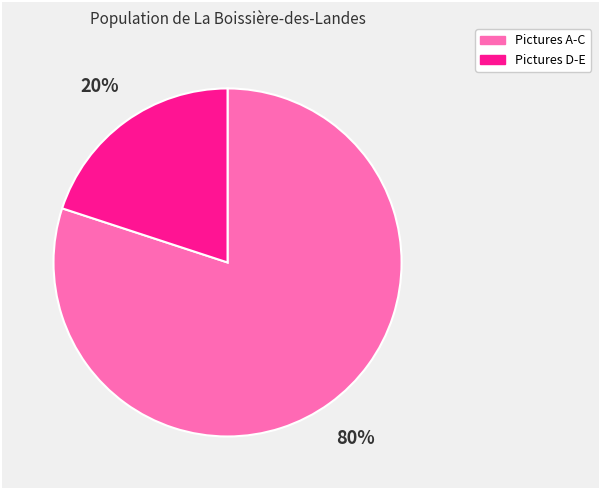

Does any single category account for the majority?

Yes